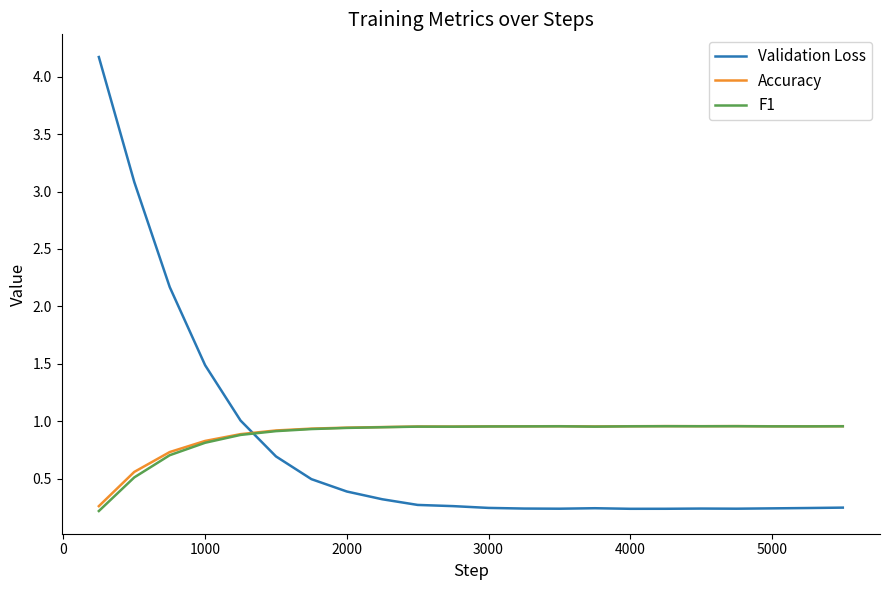

Does the chart have visible grid lines?

No